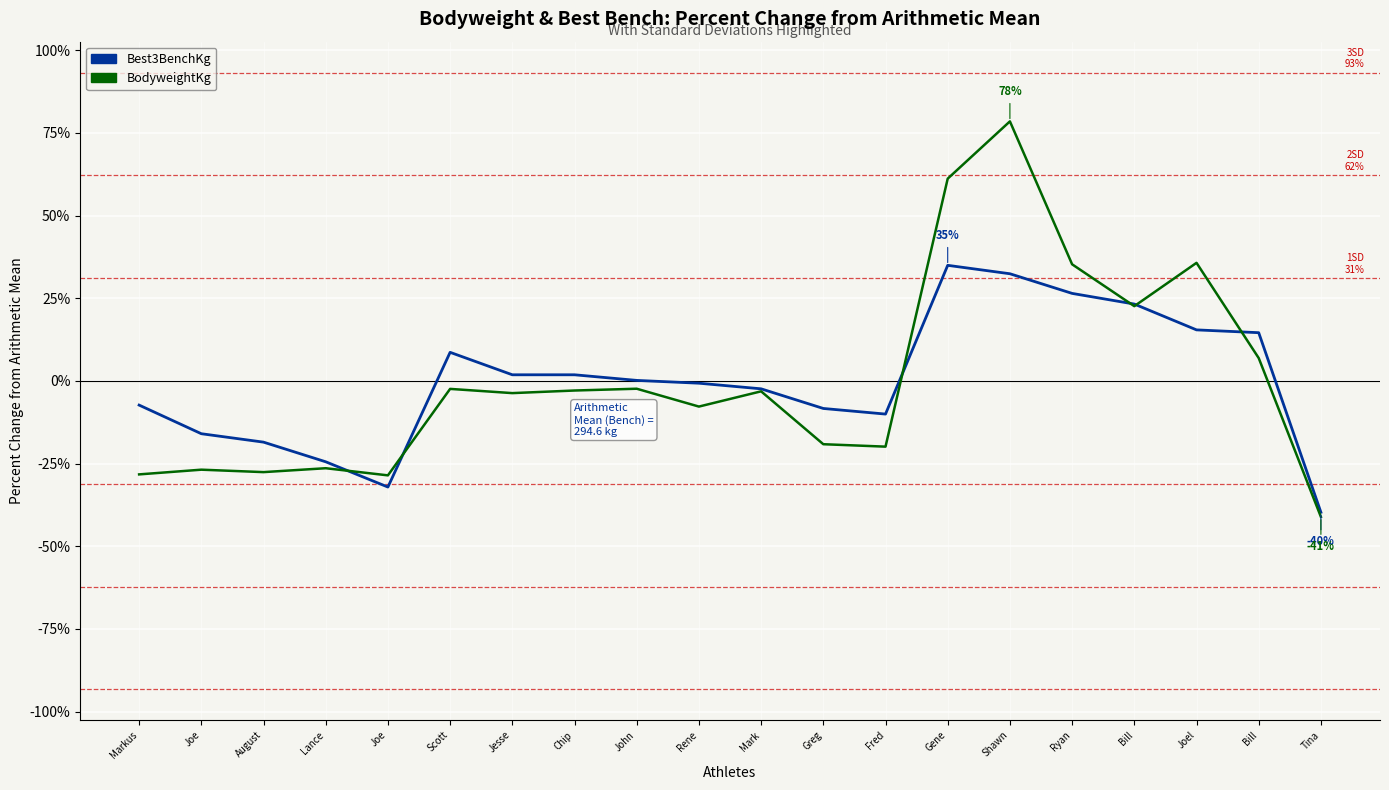

Reading left to right, transcribe all the data shown in this chart.

Best3BenchKg: Markus=-7.3	Joe=-16.0	August=-18.5	Lance=-24.5	Joe=-32.1	Scott=8.6	Jesse=1.9	Chip=1.9	John=0.2	Rene=-0.7	Mark=-2.4	Greg=-8.3	Fred=-10.0	Gene=35.0	Shawn=32.4	Ryan=26.5	Bill=23.2	Joel=15.4	Bill=14.6	Tina=-39.7
BodyweightKg: Markus=-28.3	Joe=-26.8	August=-27.6	Lance=-26.4	Joe=-28.6	Scott=-2.4	Jesse=-3.7	Chip=-2.9	John=-2.4	Rene=-7.8	Mark=-3.2	Greg=-19.1	Fred=-19.9	Gene=61.2	Shawn=78.5	Ryan=35.3	Bill=22.6	Joel=35.7	Bill=6.9	Tina=-41.1